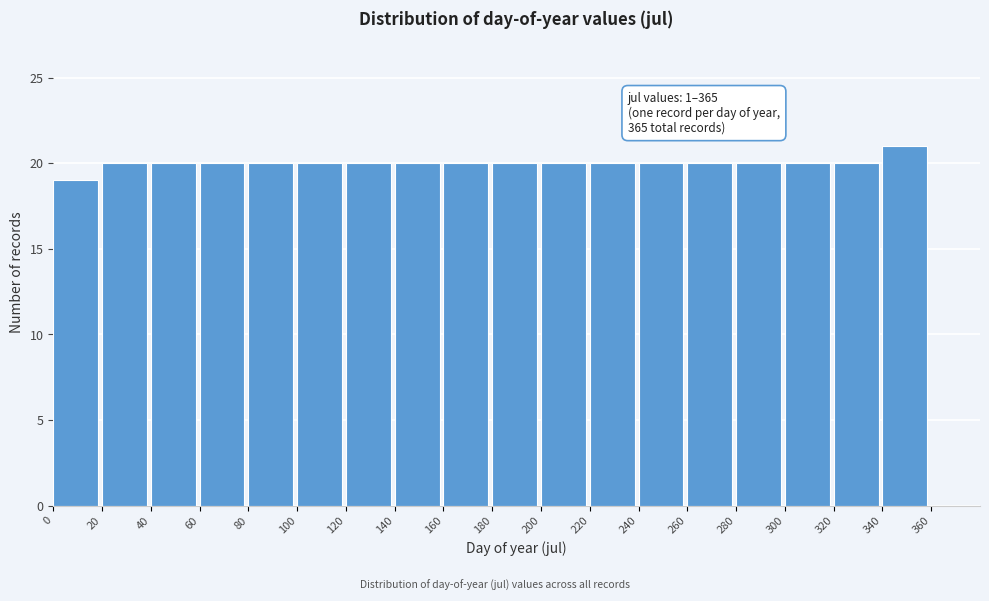

Which range on the x-axis has the tallest bar?

340 to 360